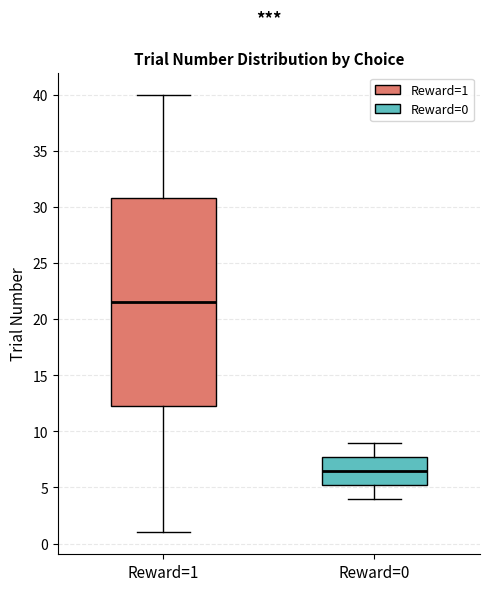

Reading left to right, read every box against the y-axis: the position of its median line, the range the box covers, and the ends of its whiskers. The values are not printed on the chart, so give them approximately, as read against the axis.

Reward=1: median 21.5, box 12.5 to 31.0, whiskers 1.0 to 40.0
Reward=0: median 6.5, box 5.5 to 8.0, whiskers 4.0 to 9.0